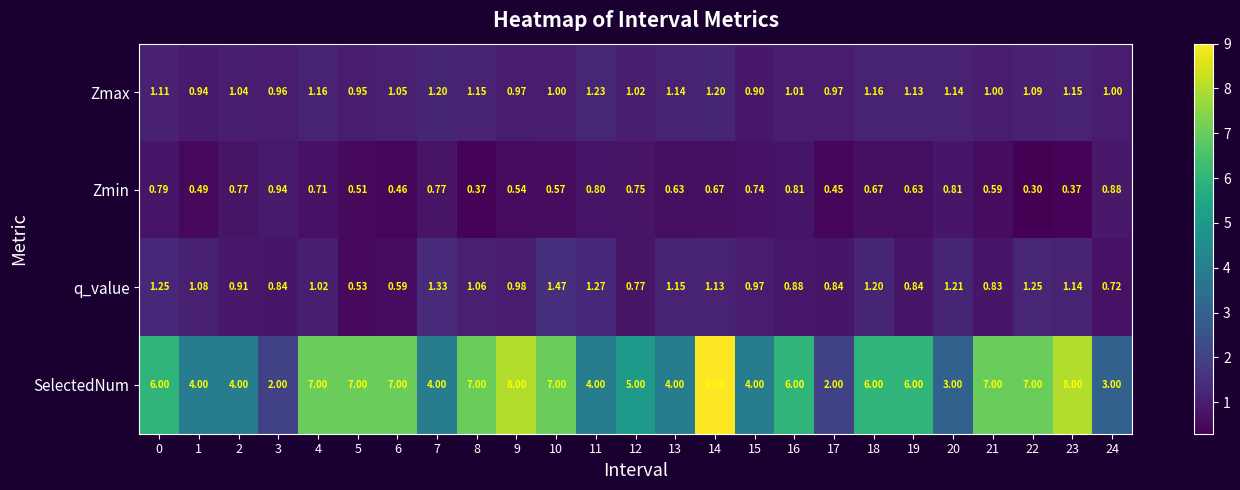

List the series in order of their peak value, lowest first.

Zmin, Zmax, q_value, SelectedNum